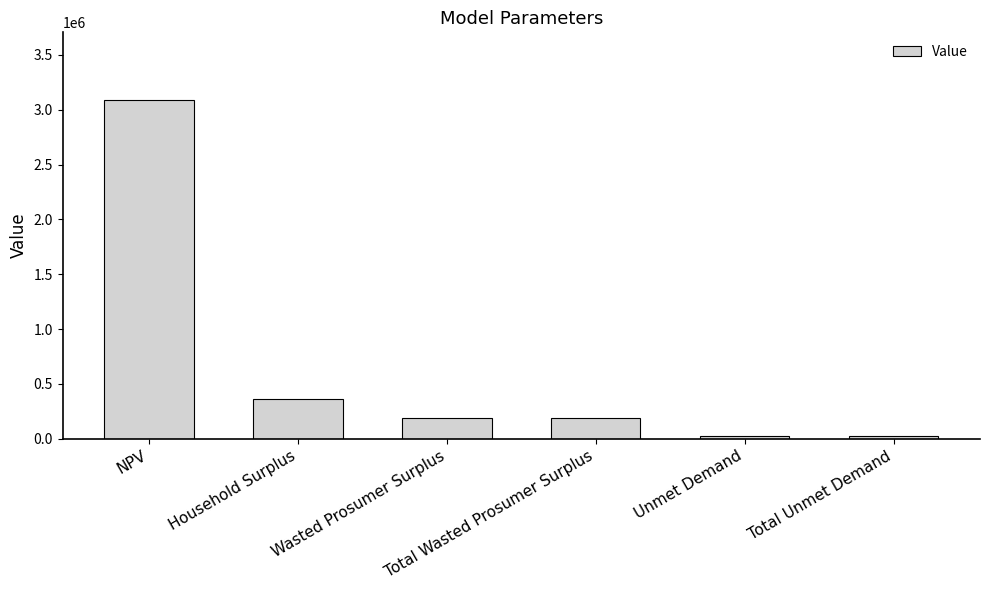

How many values exceed 188350?

4